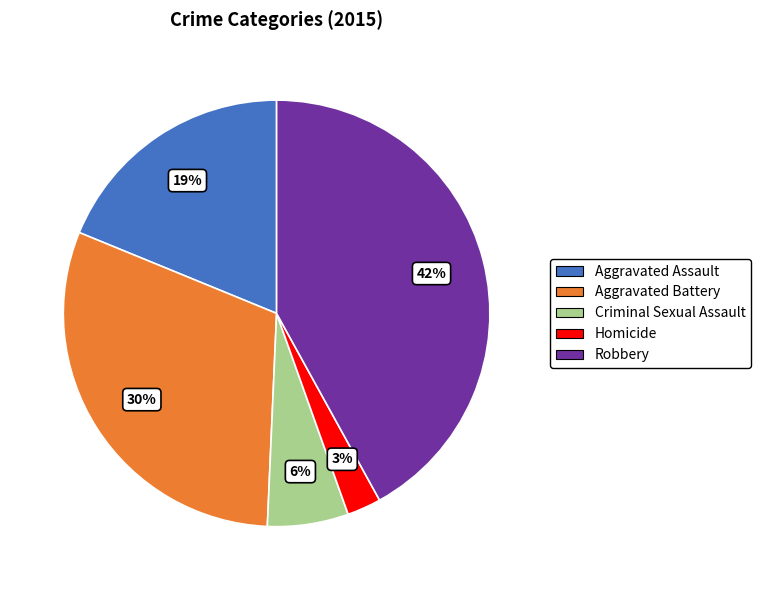

The Aggravated Battery slice represents 30% of the pie. True or false?

True